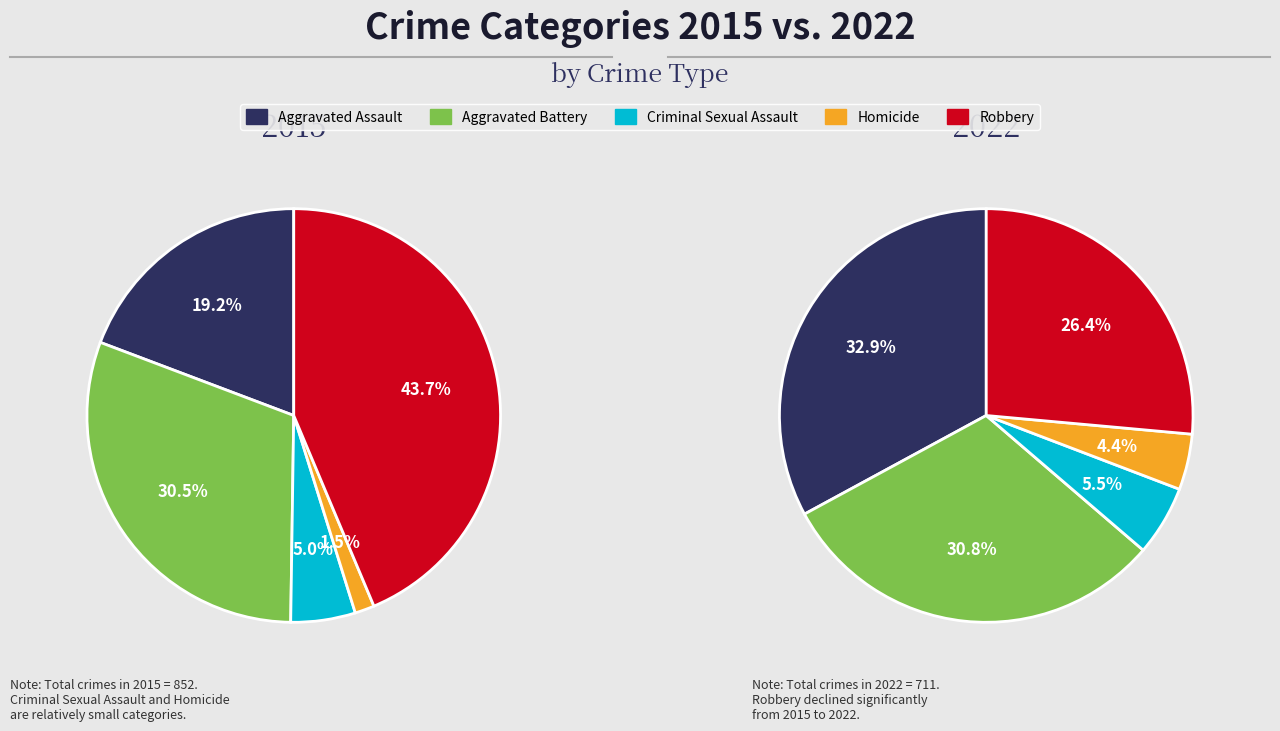

To the nearest percent, what portion does Homicide represent?

4%